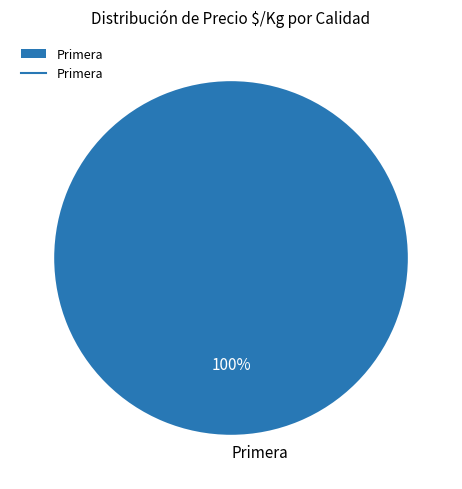

To the nearest percent, what percentage of the pie is Primera?

100%